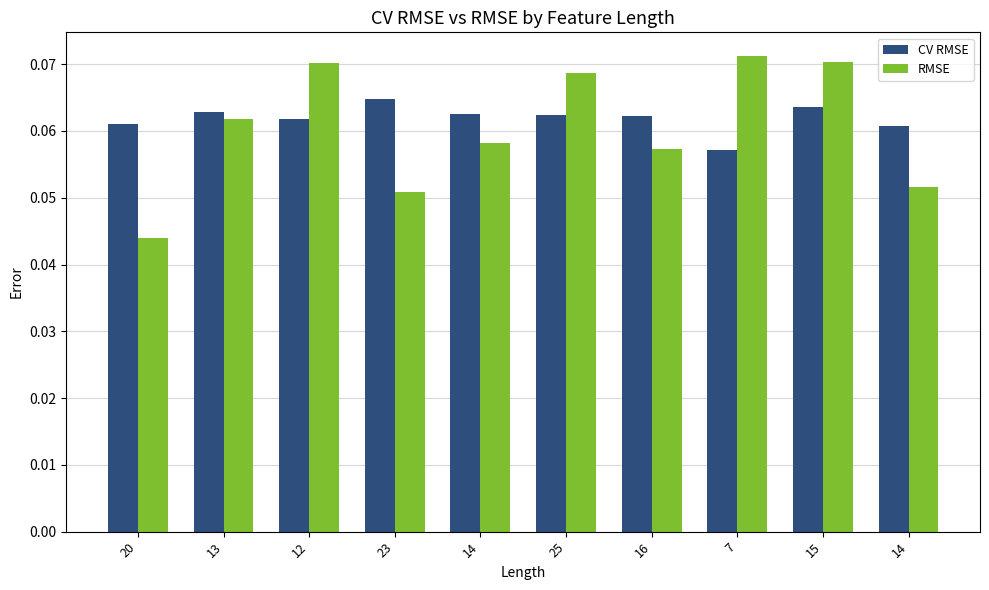

The value of RMSE at 20 is 0.0. True or false?

True